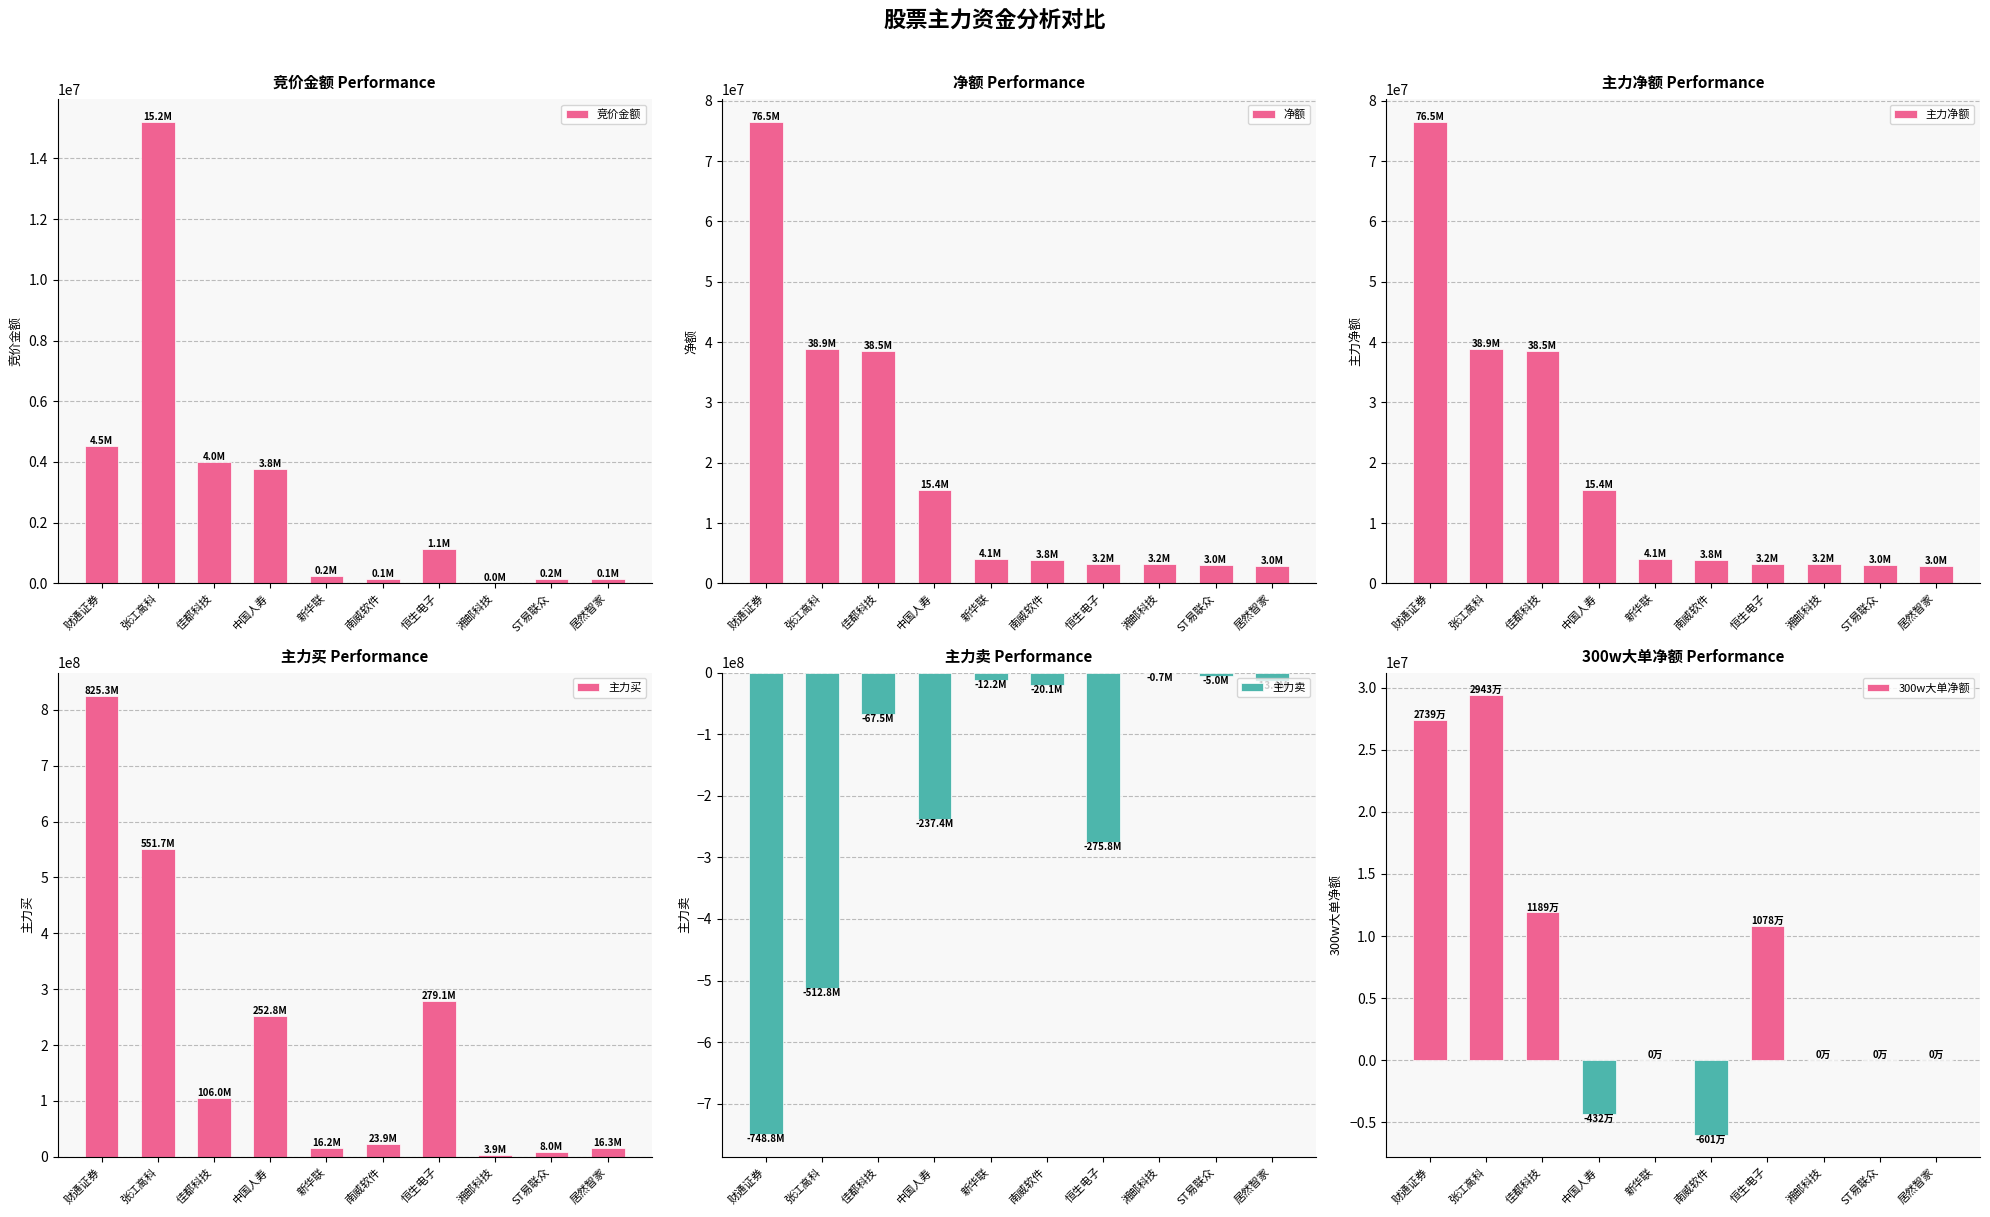

Is it true that 净额 equals 1280033 at 湘邮科技?

False